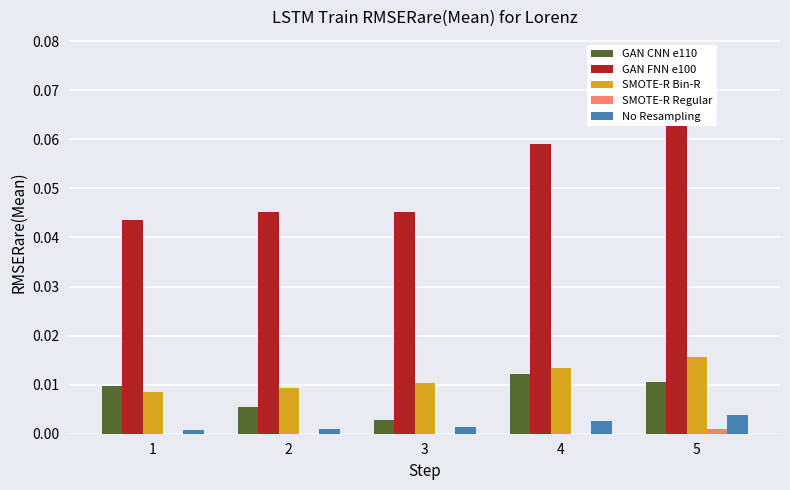

Is it true that GAN CNN e110 equals 0.0 at 5?

False